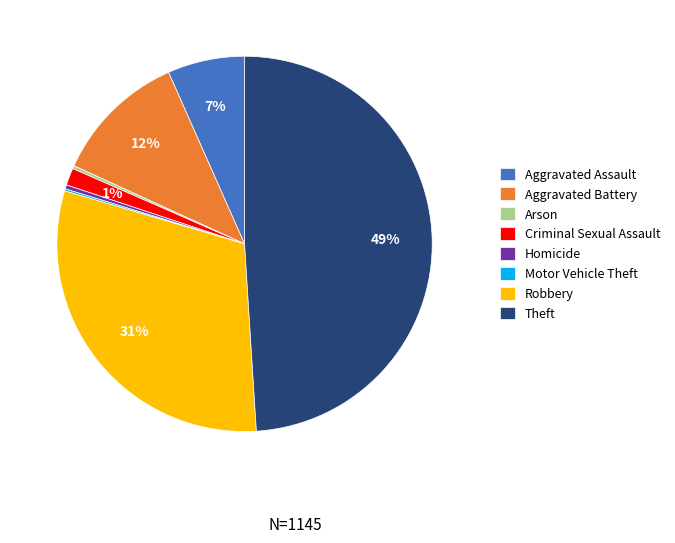

Combined, do Aggravated Assault and Theft account for over 50%?

Yes